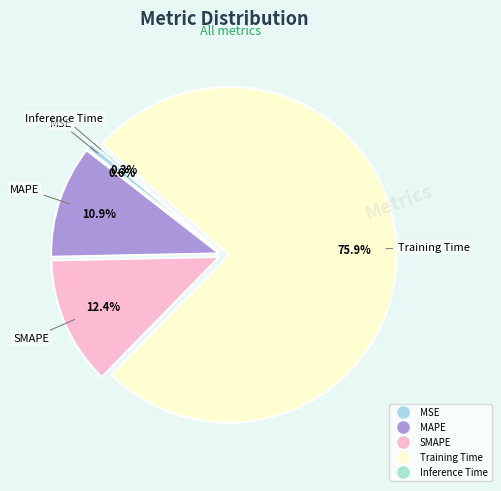

What percentage is the MSE slice, to the nearest percent?

1%